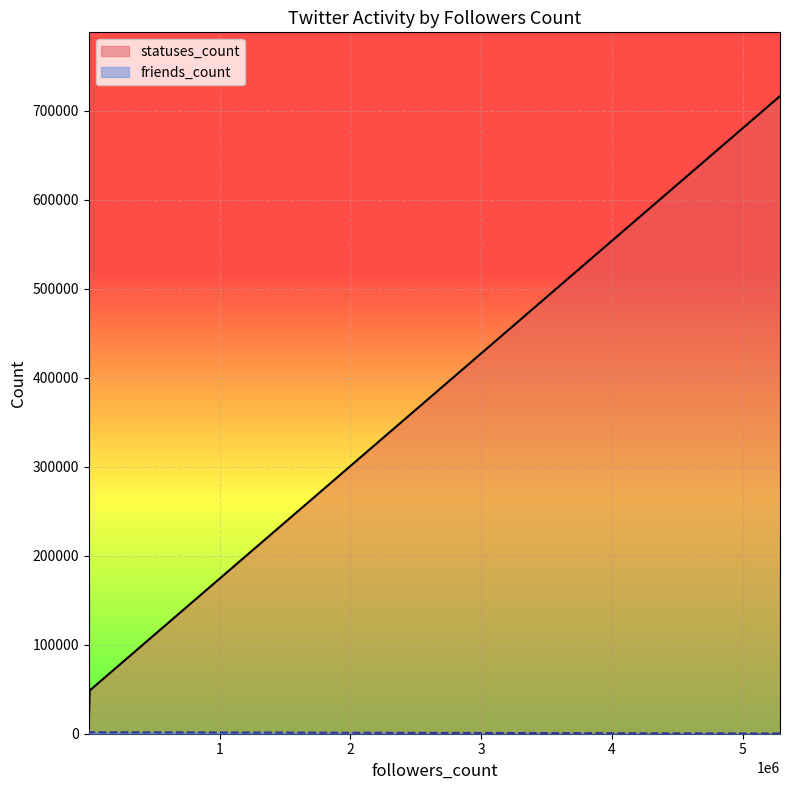

What is the minimum value shown in the chart?

61